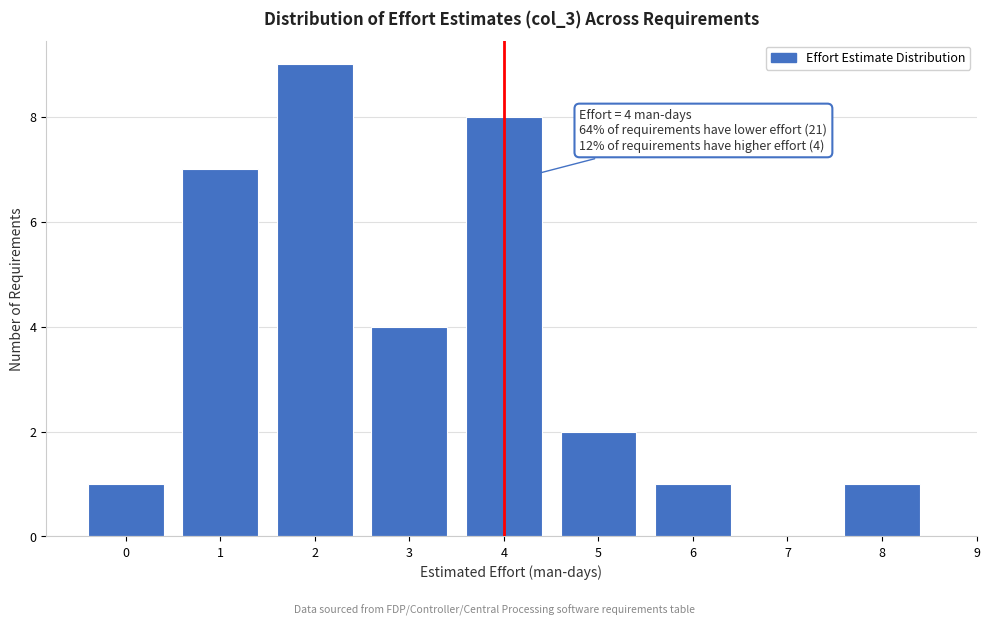

Over which range of the x-axis is the bar tallest?

1.5 to 2.5